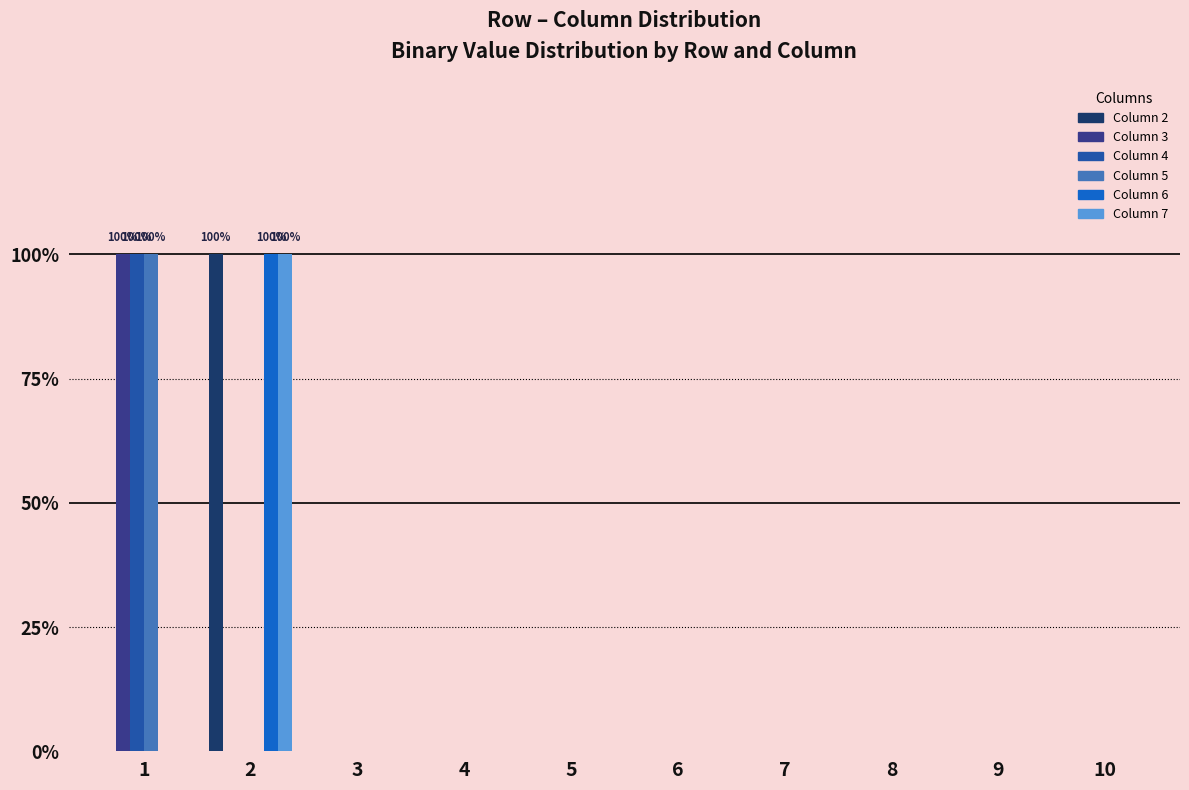

Are the bars horizontal?

No